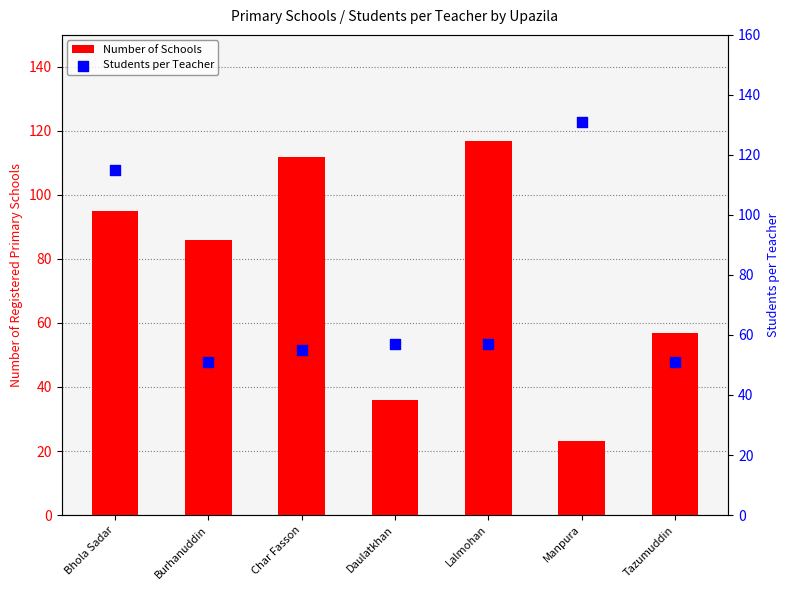

Which series reaches the minimum Y coordinate?

Number of Schools